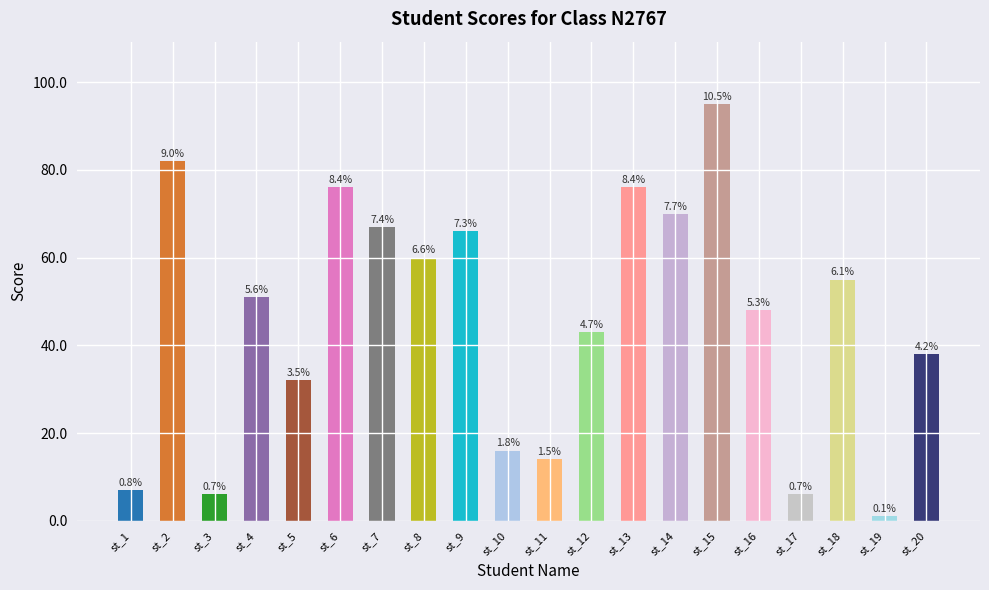

Are the bars horizontal?

No